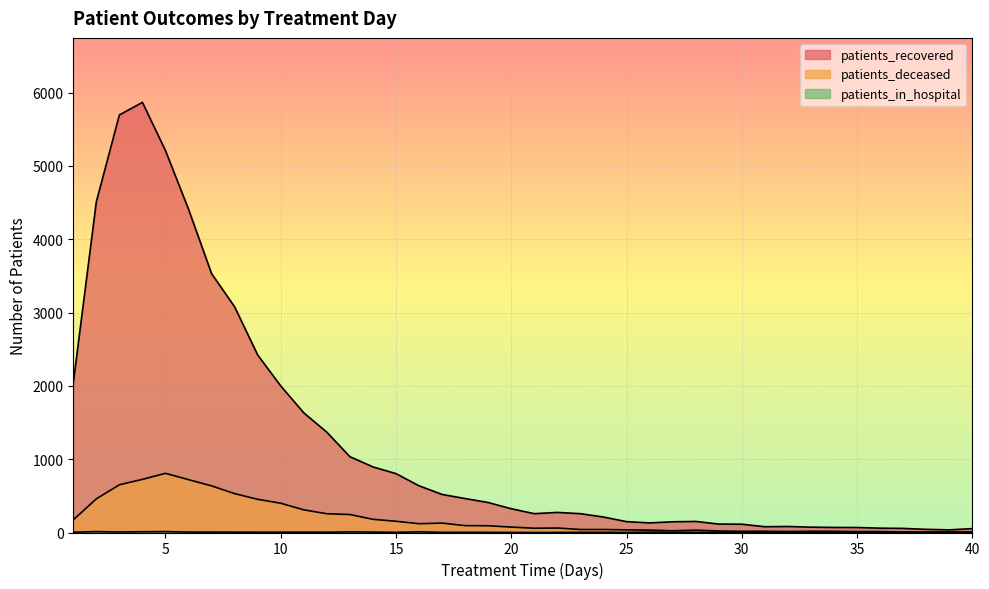

Is it true that patients_recovered equals 637 at 16?

True